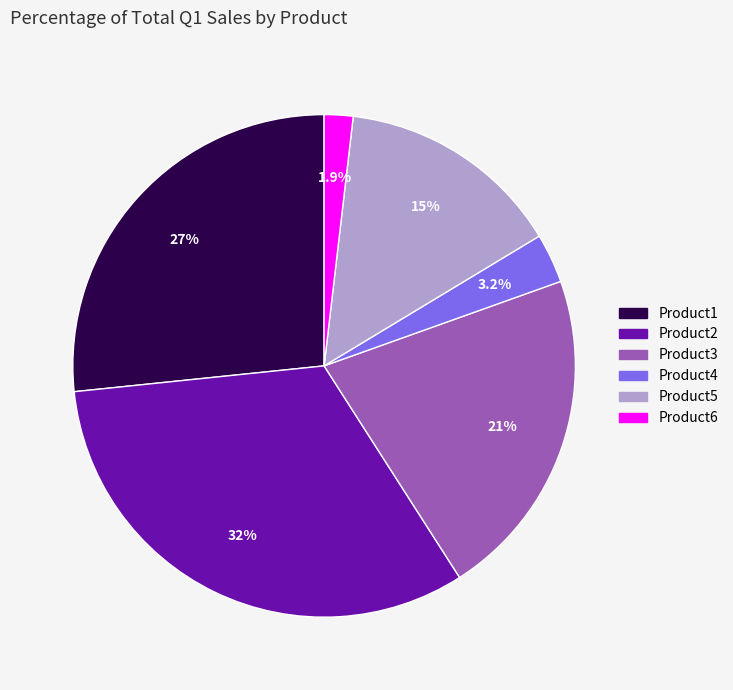

Does Product4 represent more than half of the total?

No